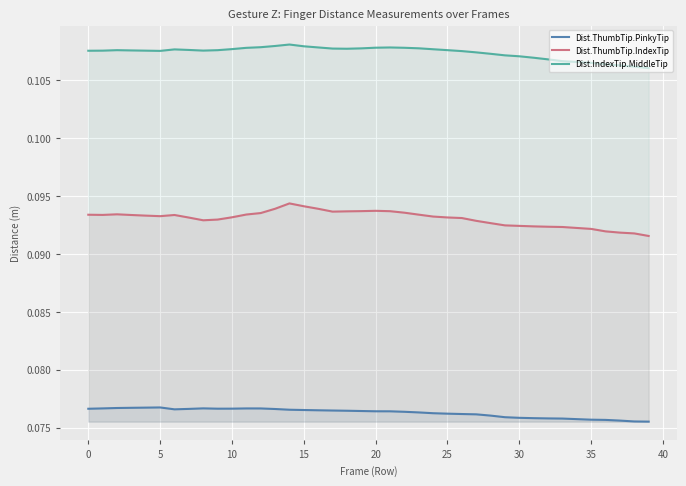

At how many categories does at least one series exceed 0?

40